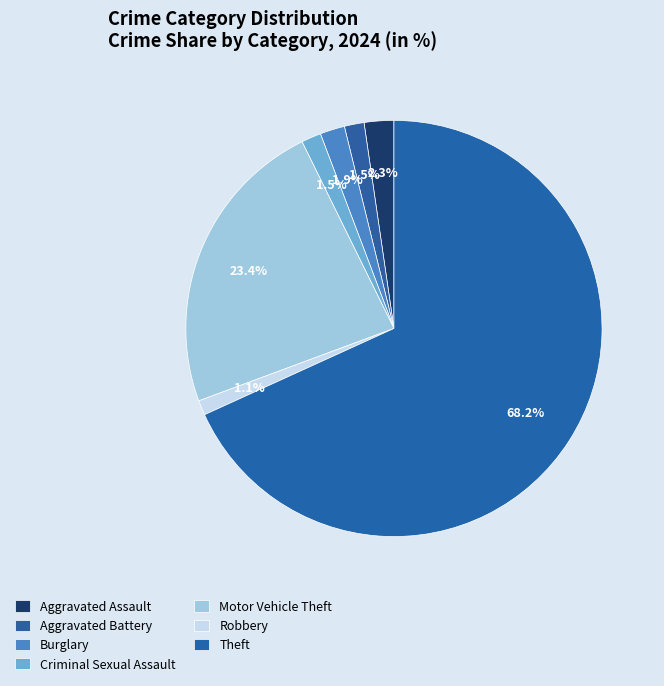

Does Criminal Sexual Assault account for over 50% of the chart?

No